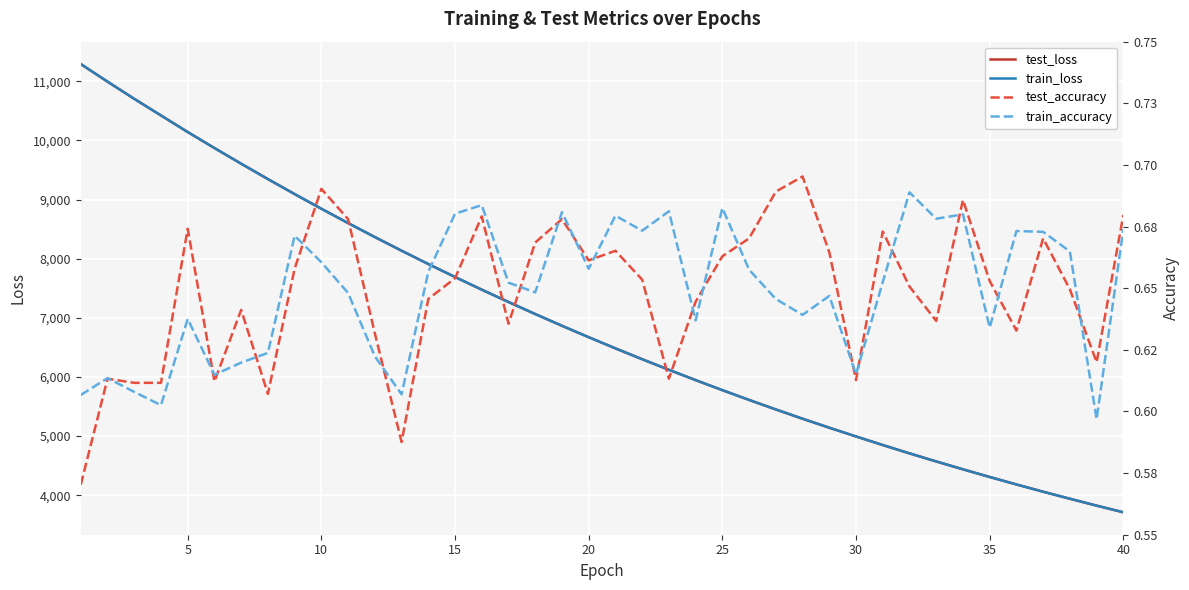

How many test_accuracy values are between 0 and 1?

40